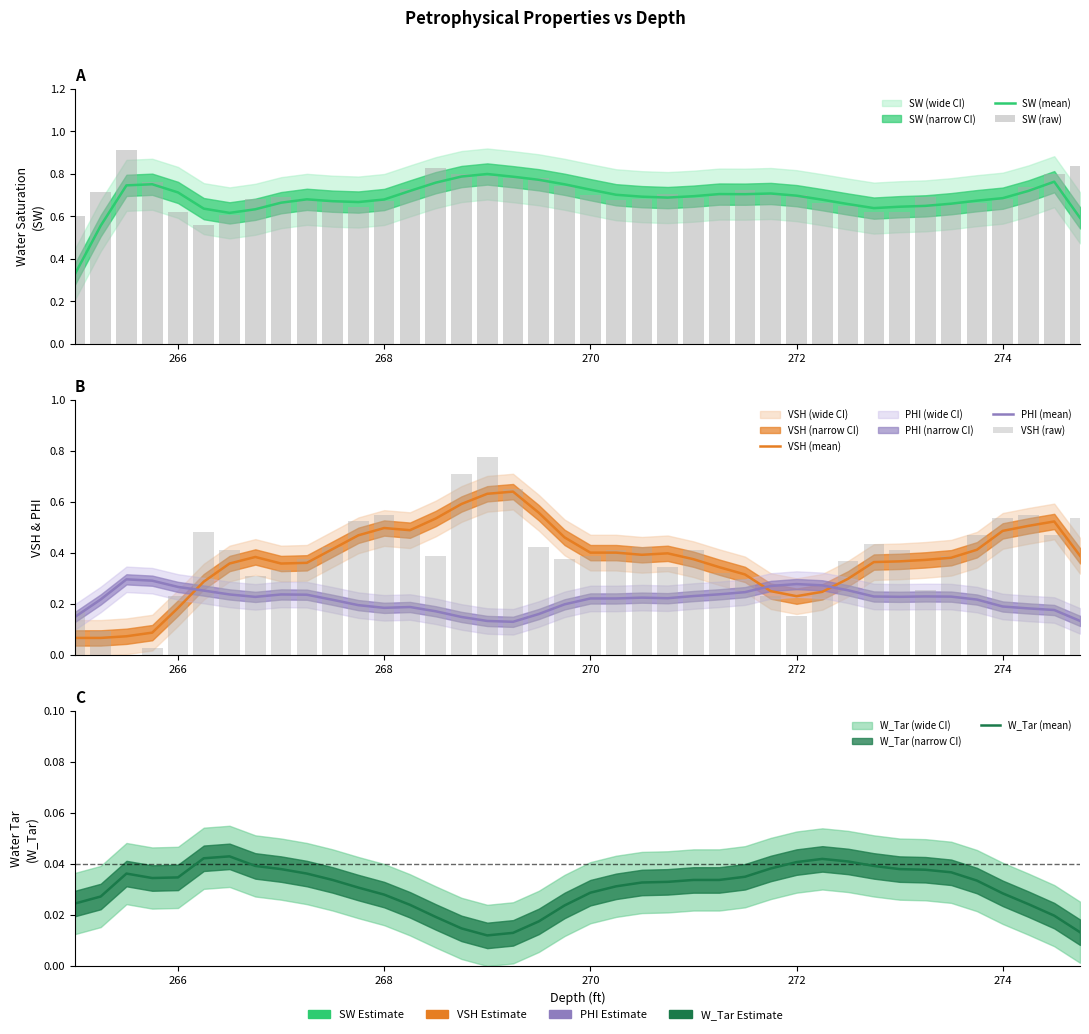

How many PHI (mean) values are between 0 and 1?

40